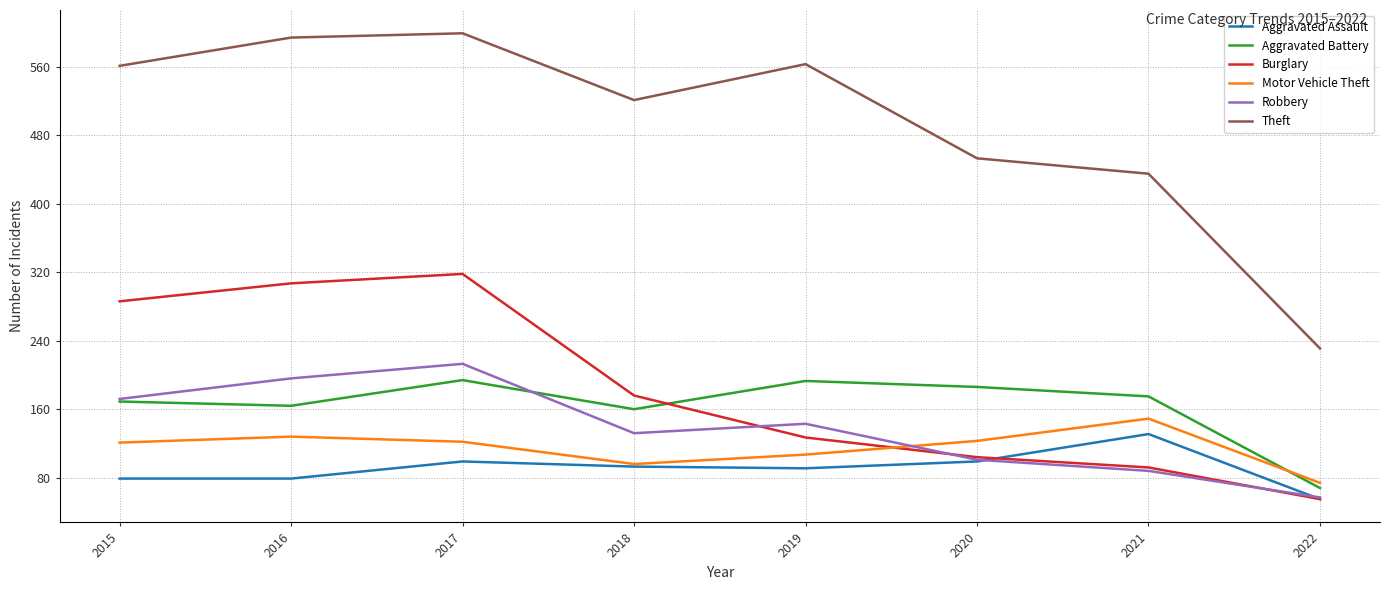

At which label does Burglary reach its minimum?

2022